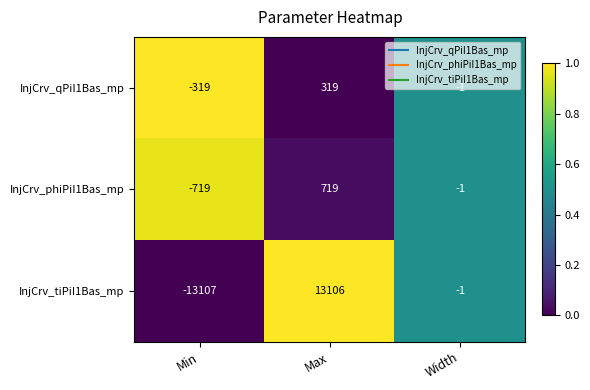

What is the difference between the InjCrv_tiPiI1Bas_mp values at Width and Max?

13107